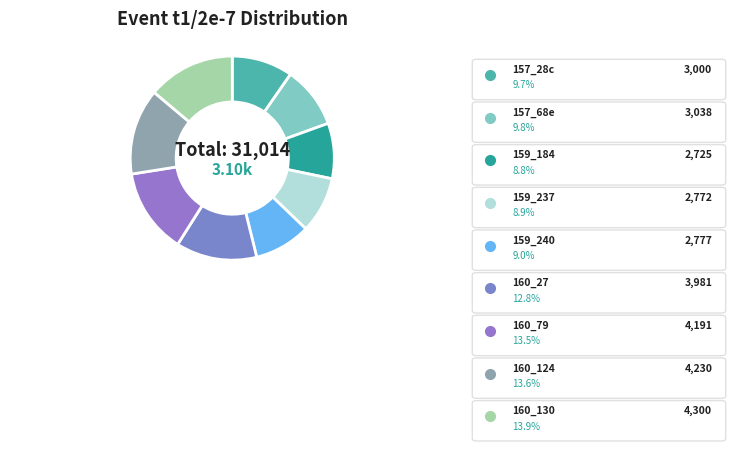

How many segments does this pie chart have?

9